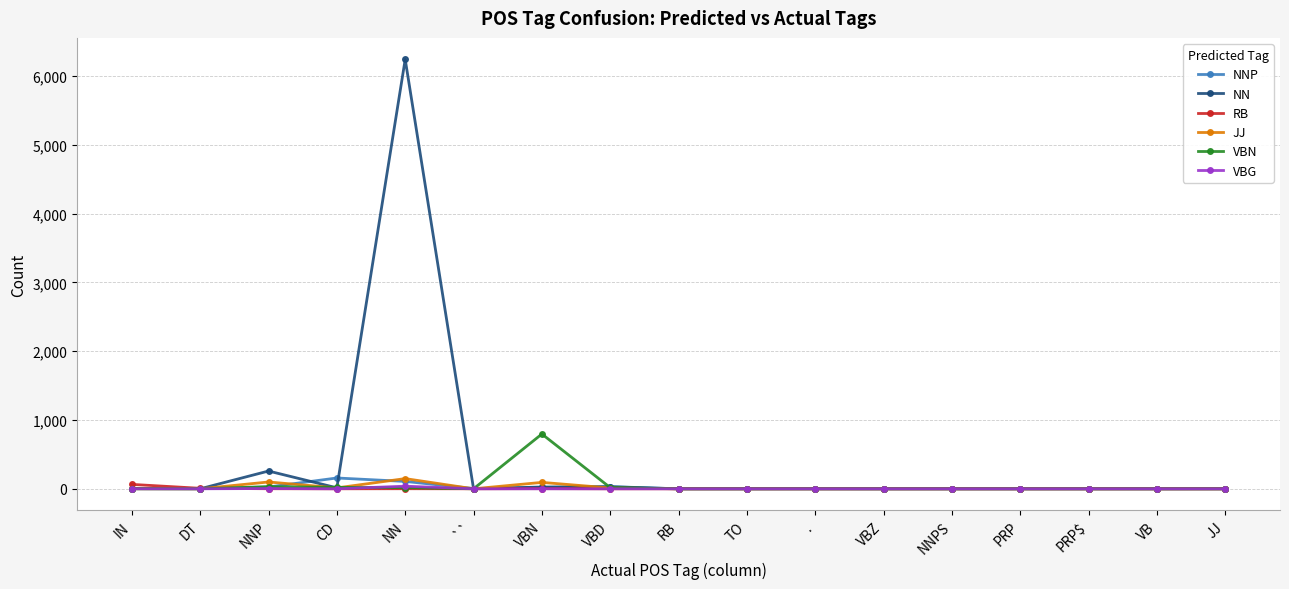

What is the label of the 8th point from the right?

TO